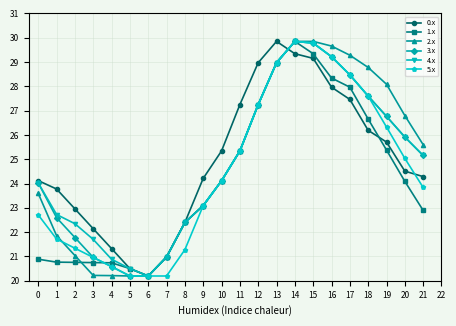

Where does the 5.x series first go above 2057?

10